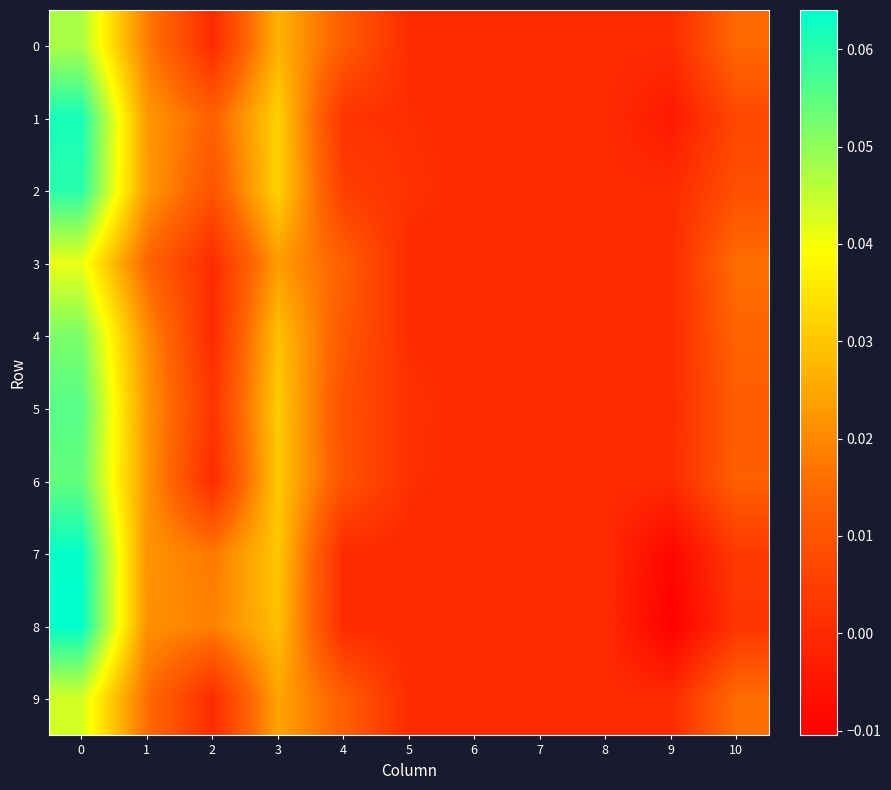

Between 3 and 8, which series saw the biggest shift?

2